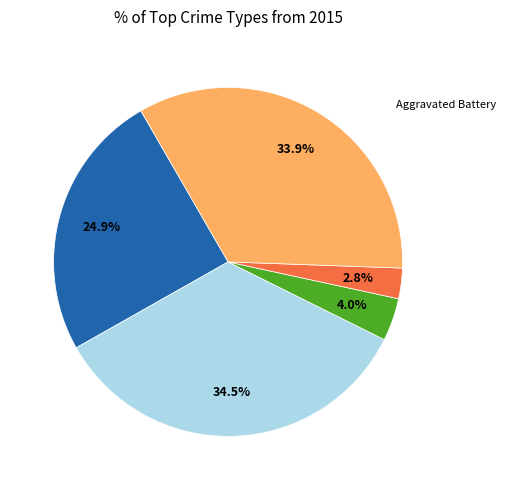

Does any single category account for the majority?

No